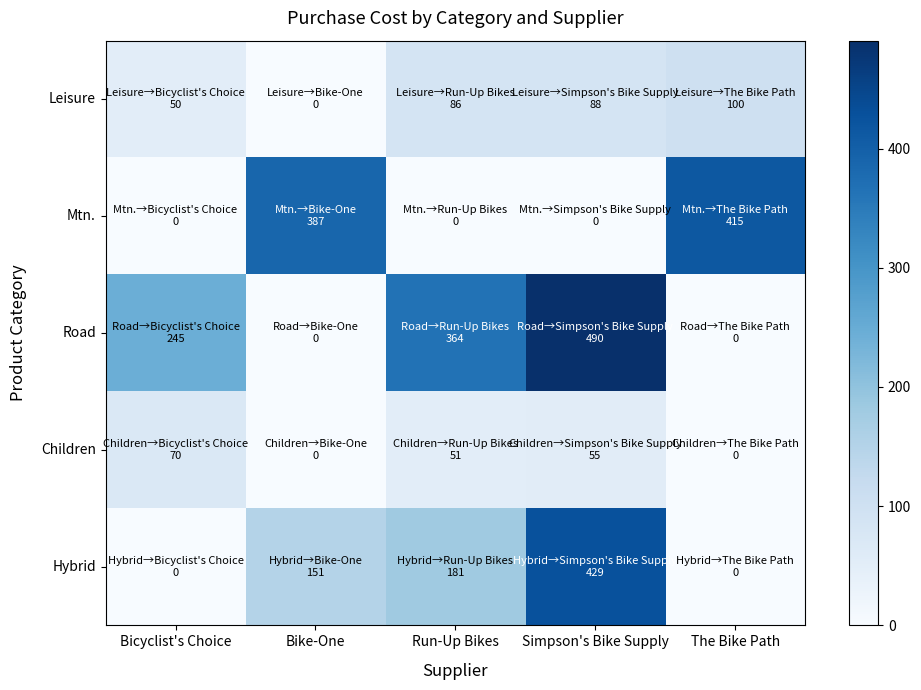

Reading left to right, transcribe all the data shown in this chart.

Leisure: Bicyclist's Choice=50.0	Bike-One=0.0	Run-Up Bikes=86.0	Simpson's Bike Supply=87.9	The Bike Path=100.0
Mtn.: Bicyclist's Choice=0.0	Bike-One=387.2	Run-Up Bikes=0.0	Simpson's Bike Supply=0.0	The Bike Path=415.5
Road: Bicyclist's Choice=244.5	Bike-One=0.0	Run-Up Bikes=364.3	Simpson's Bike Supply=490.5	The Bike Path=0.0
Children: Bicyclist's Choice=70.0	Bike-One=0.0	Run-Up Bikes=51.0	Simpson's Bike Supply=55.2	The Bike Path=0.0
Hybrid: Bicyclist's Choice=0.0	Bike-One=150.9	Run-Up Bikes=180.9	Simpson's Bike Supply=429.0	The Bike Path=0.0